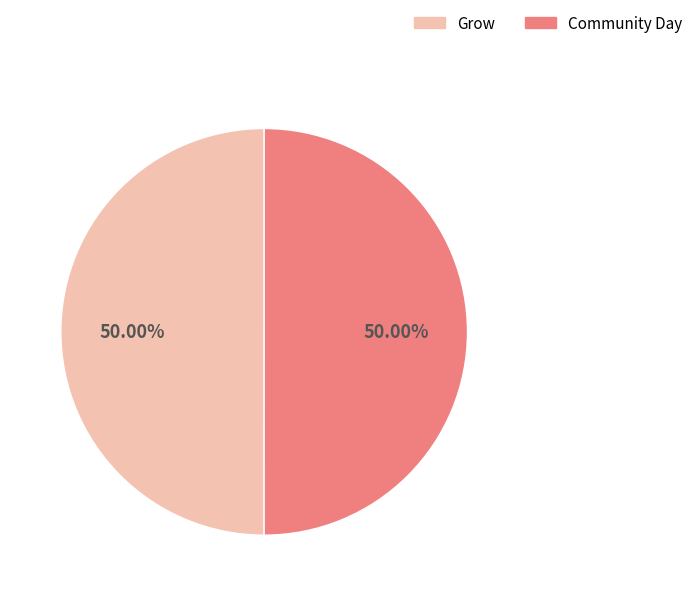

Do Grow and Community Day together represent more than half of the pie?

Yes